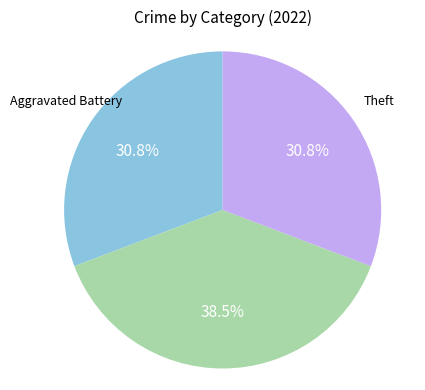

Do Robbery and Theft together represent more than half of the pie?

Yes